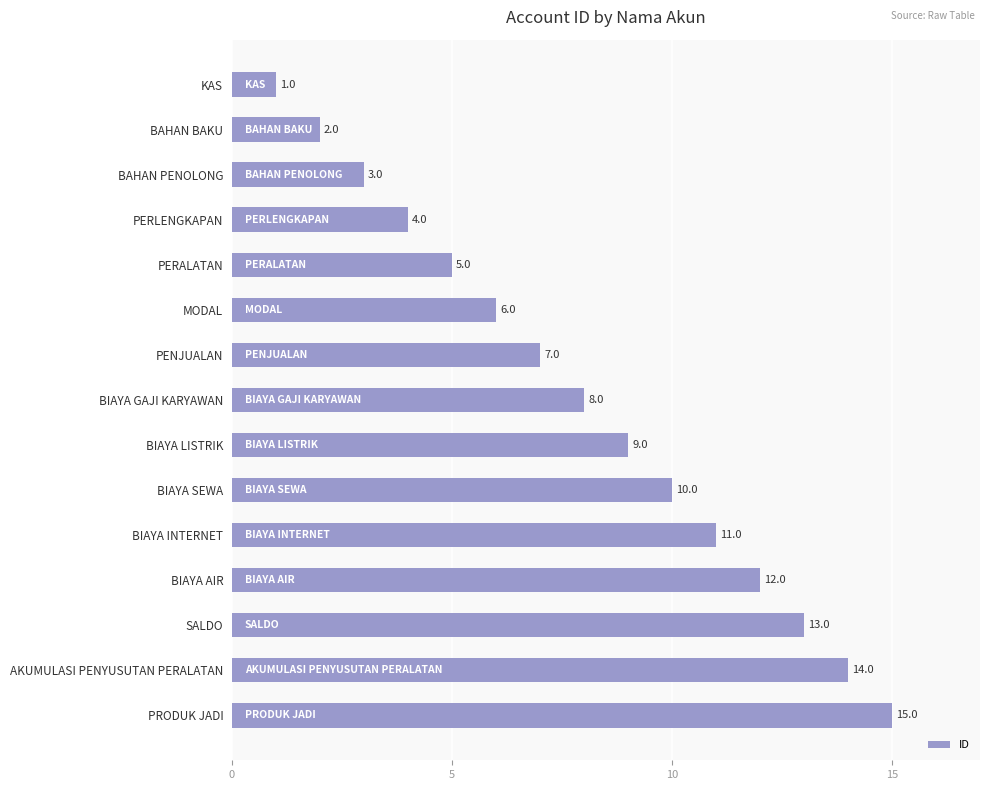

What is the sum of all values?

120